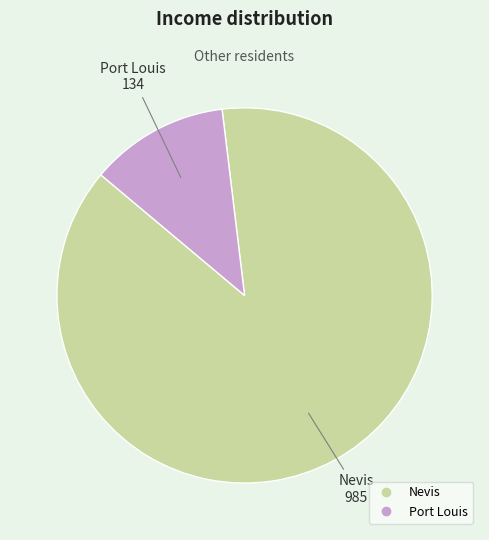

The Nevis slice represents 88% of the pie. True or false?

True